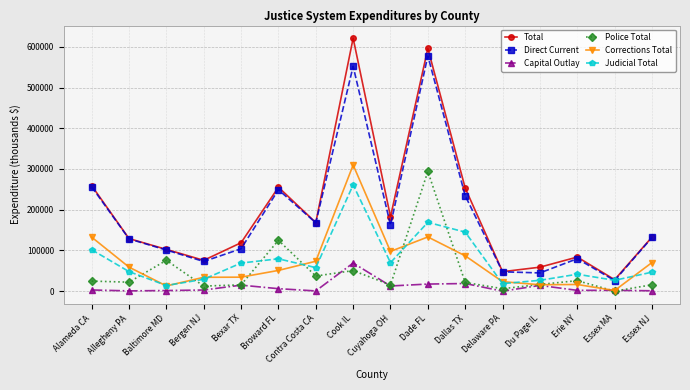

True or false: Police Total and Direct Current cross at least once.

False